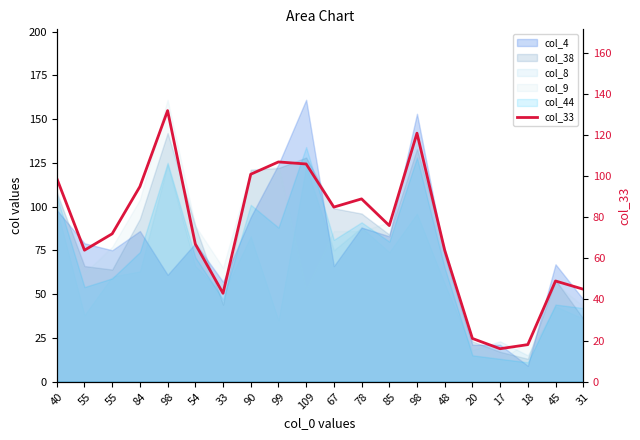

At which label does the data first exceed 76?

40